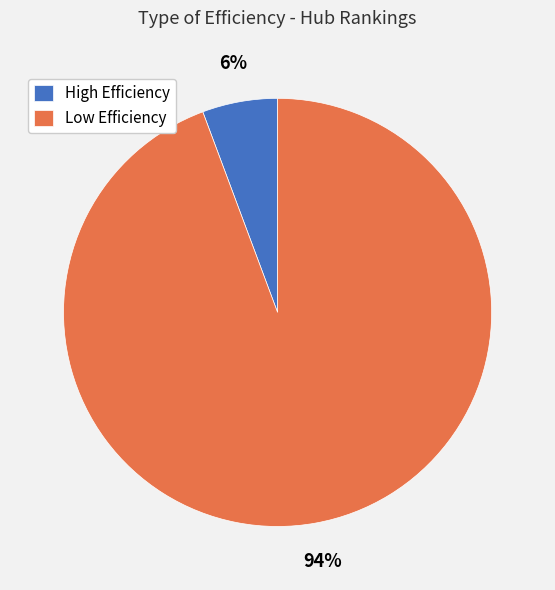

Is there any slice that represents more than half of the pie?

Yes